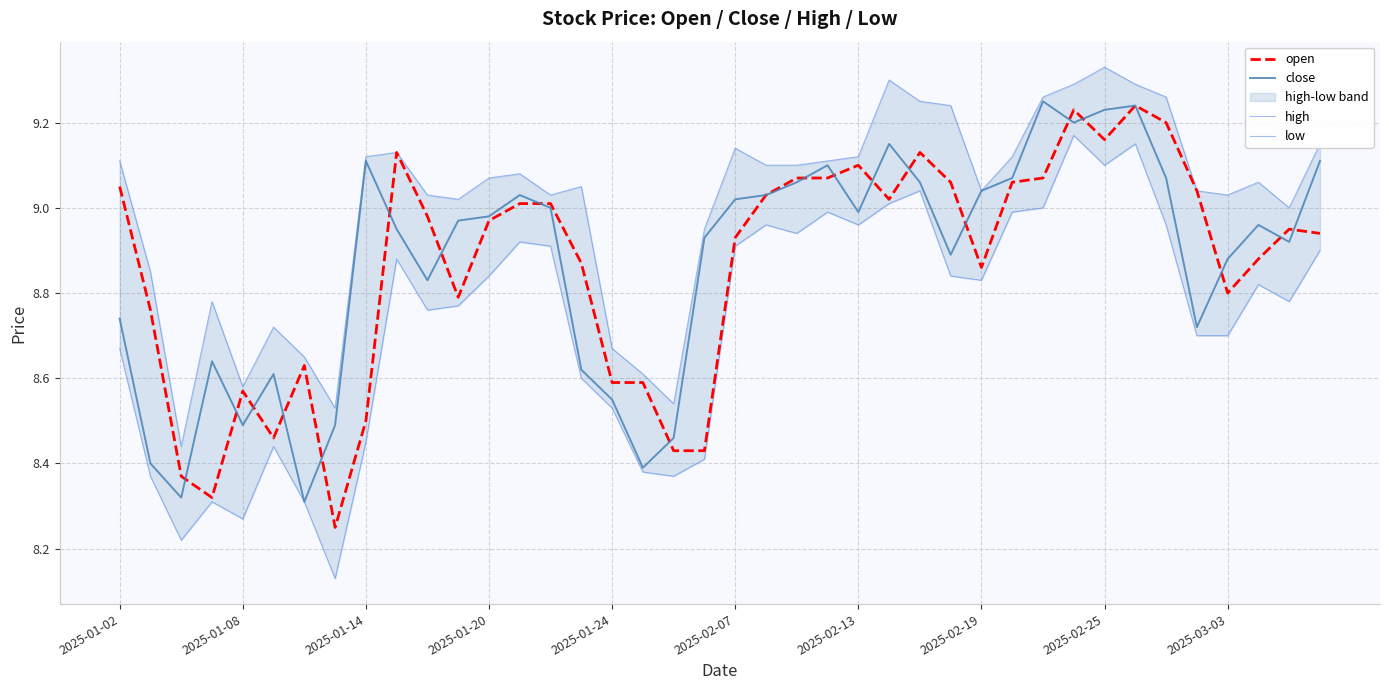

Is it true that open equals 5.0 at 2025-01-20?

False